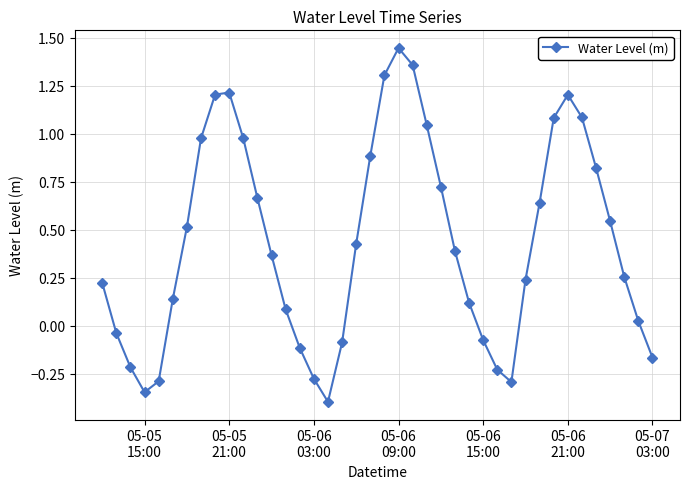

How many interior local peaks (higher than both neighbors) does the data have?

3